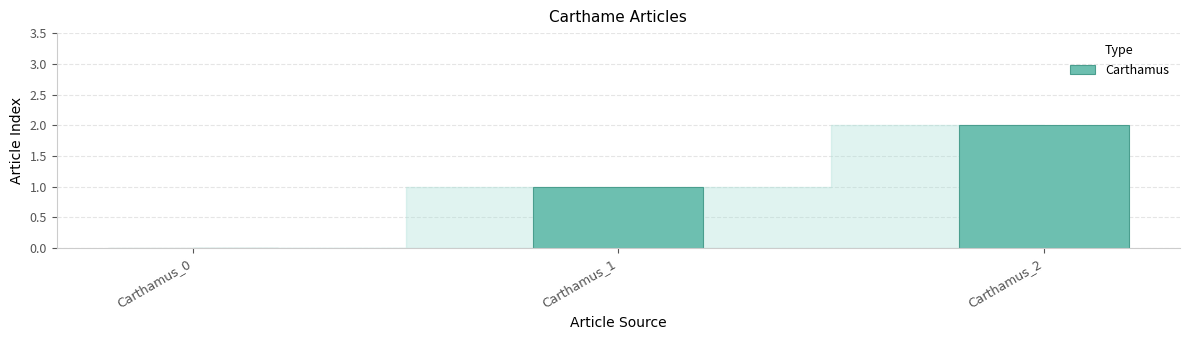

Between Carthamus_2 and Carthamus_0, which is larger?

Carthamus_2